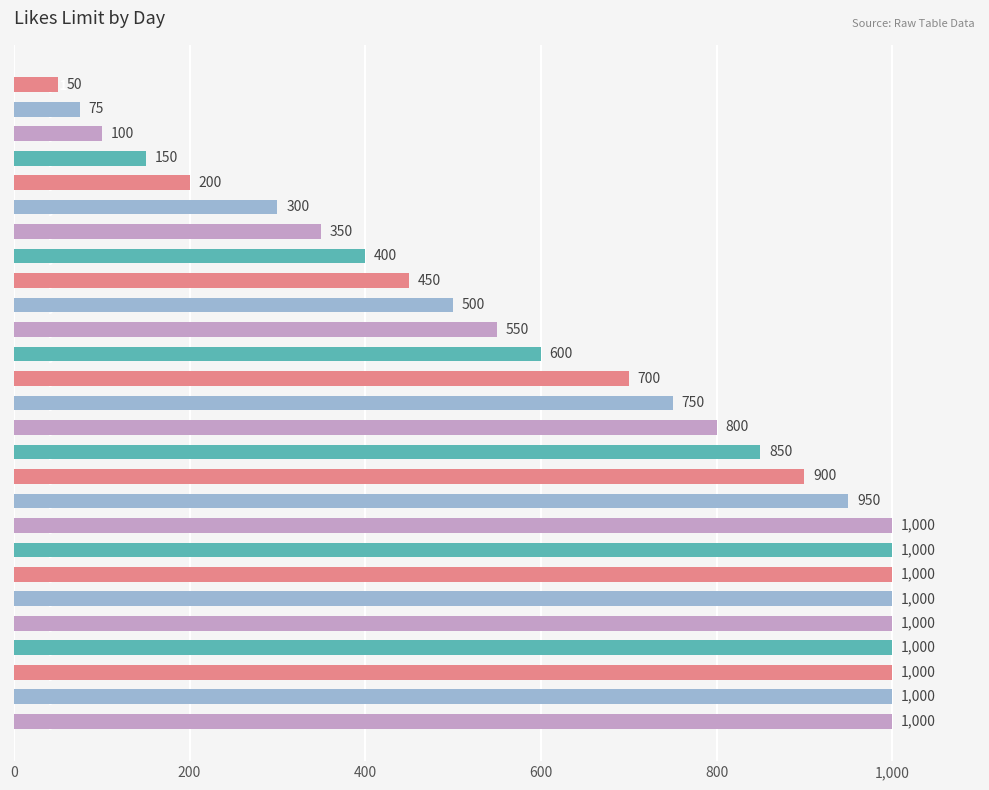

How many categories are shown in the chart?

27